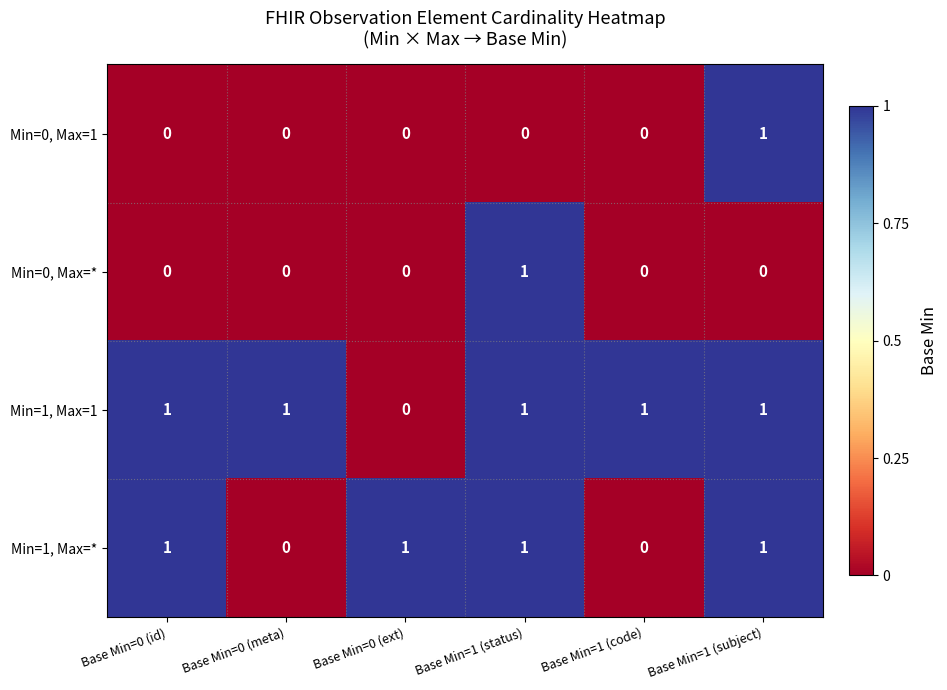

What is the maximum value shown in the chart?

1